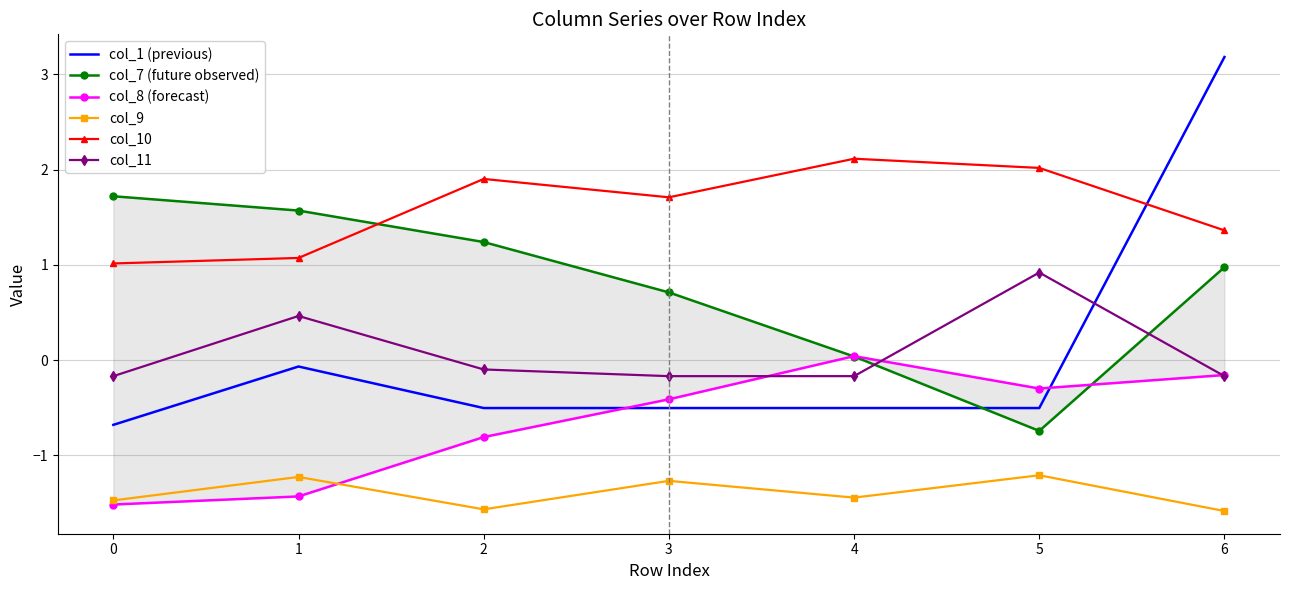

Rank the series at 6 from highest to lowest value.

col_1 (previous), col_10, col_7 (future observed), col_8 (forecast), col_11, col_9